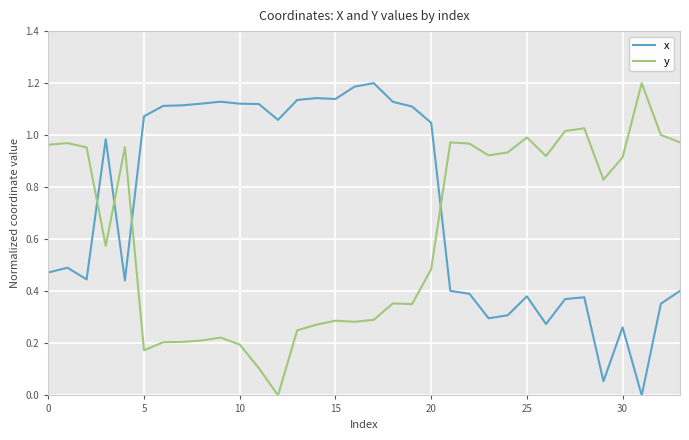

List the series in order of their overall mean, highest first.

x, y